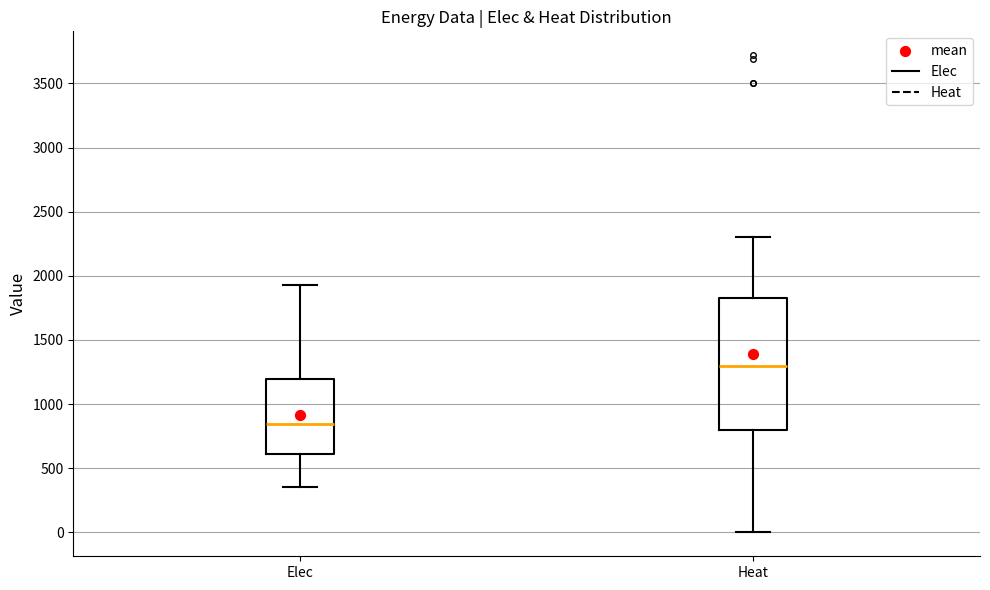

Reading left to right, transcribe this box plot: for each box, give where its median line is, the range the box spans, and where its two whiskers end, as read against the y-axis. The values are not printed on the chart, so give them approximately, as read against the axis.

Elec: median 850, box 600 to 1200, whiskers 350 to 1950
Heat: median 1300, box 800 to 1850, whiskers 0 to 2300